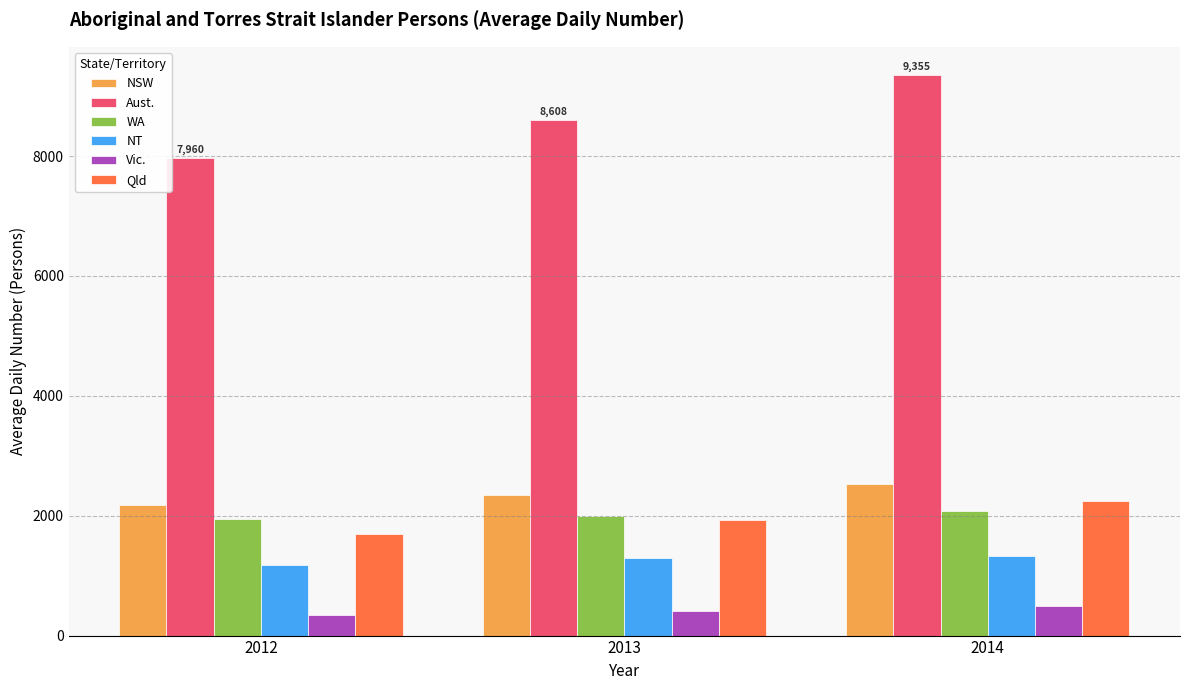

The NT series shows 1323 at 2014. True or false?

True